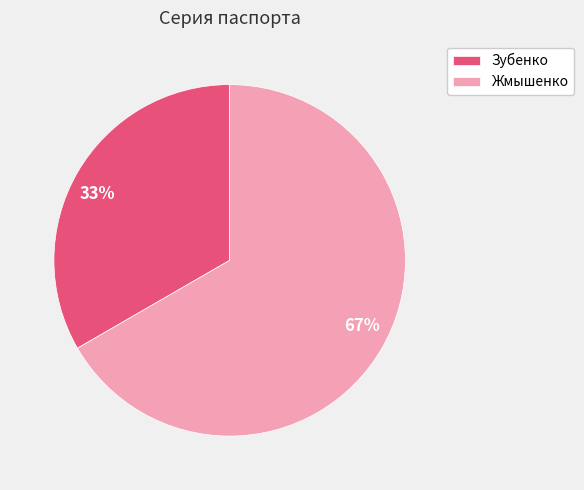

The Жмышенко slice represents 81% of the pie. True or false?

False